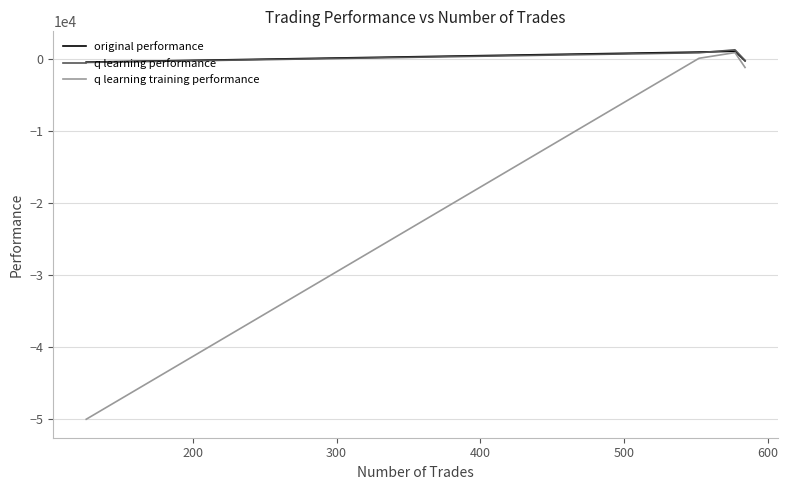

After their last crossing, which series has the higher values: original performance or q learning performance?

original performance